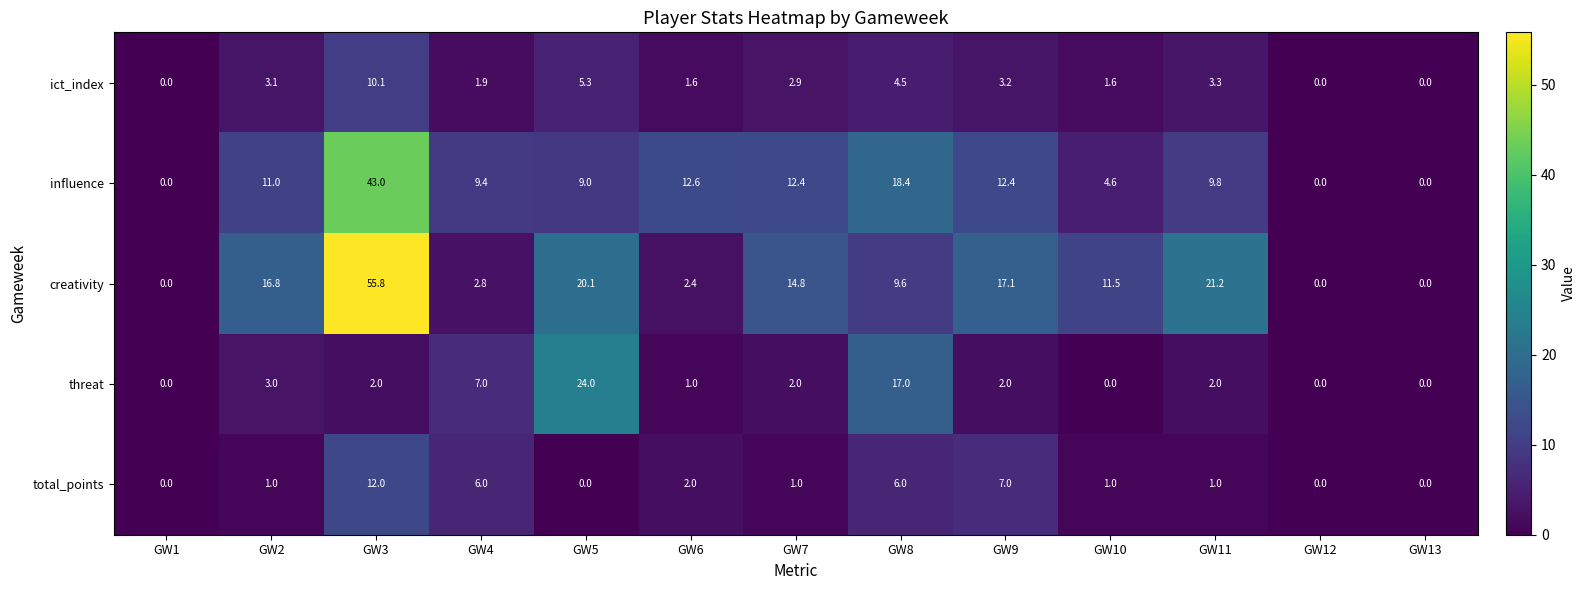

Which series has the largest range (max minus min)?

creativity